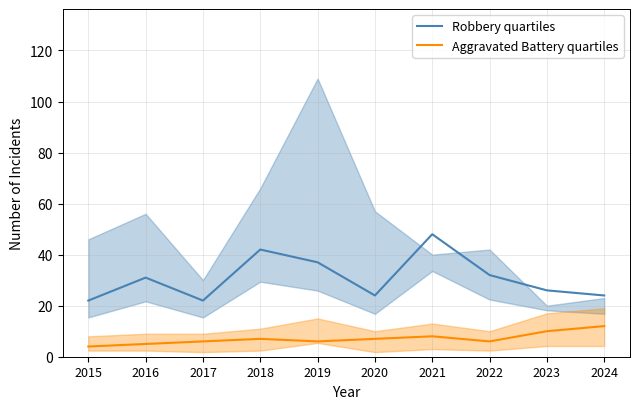

What is the value of the Robbery quartiles point at the 2nd from the left?

31